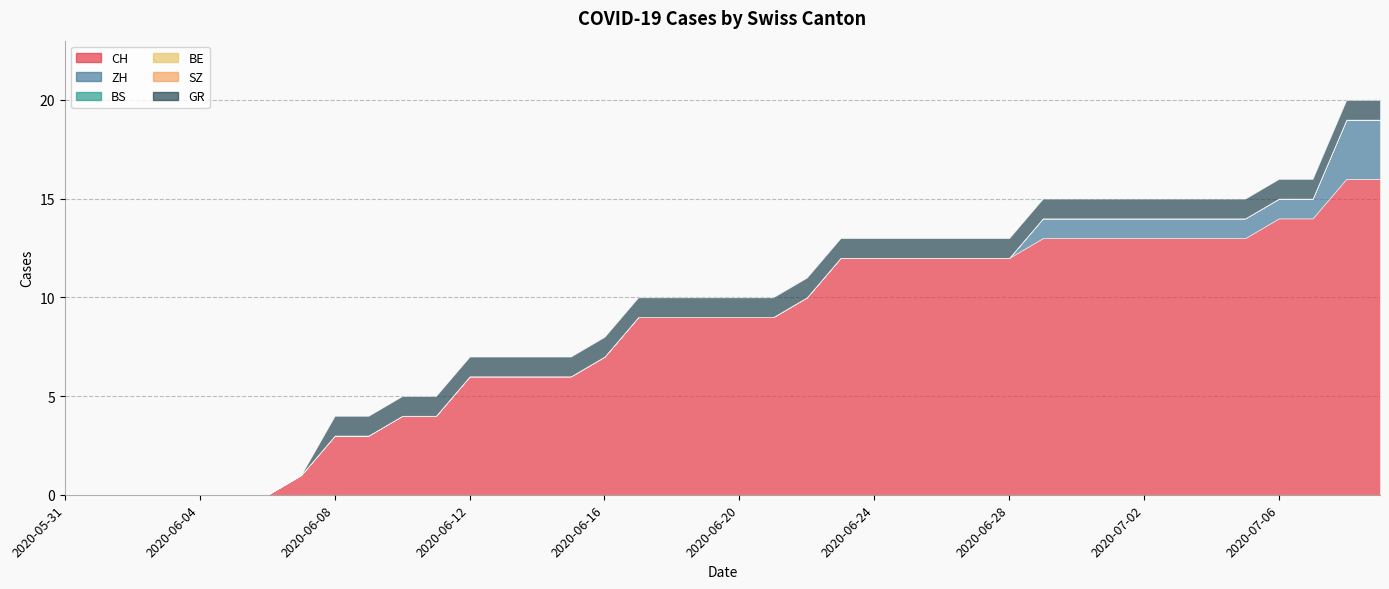

Does the chart have visible grid lines?

Yes